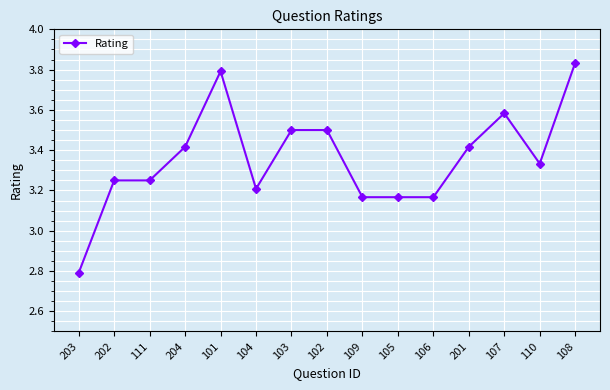

What is the smallest value displayed?

2.8